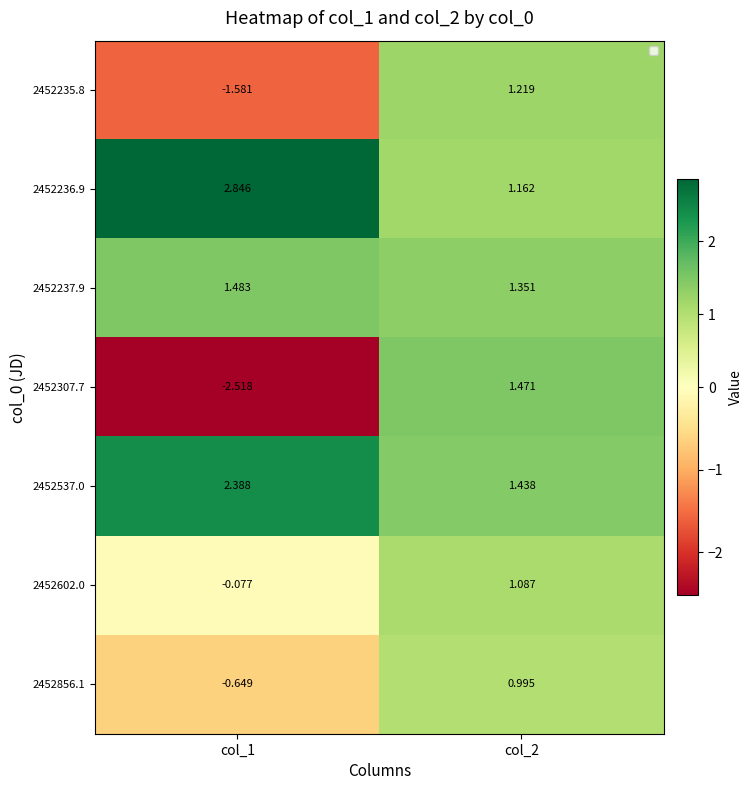

Is the value of 2452537.0 at col_2 greater than the value of 2452602.0 at col_2?

Yes